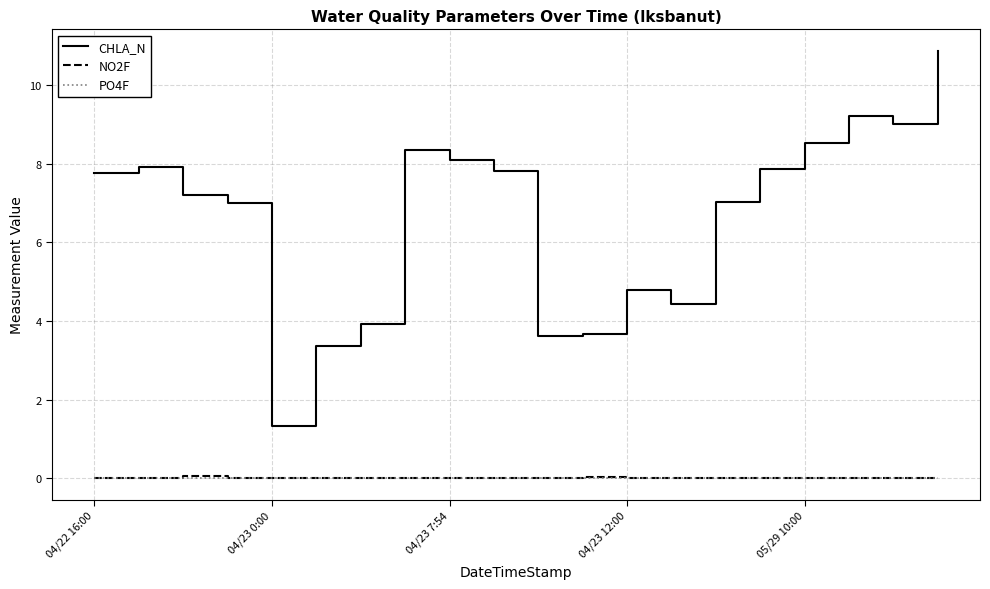

What is the sum of all CHLA_N values?

131.7